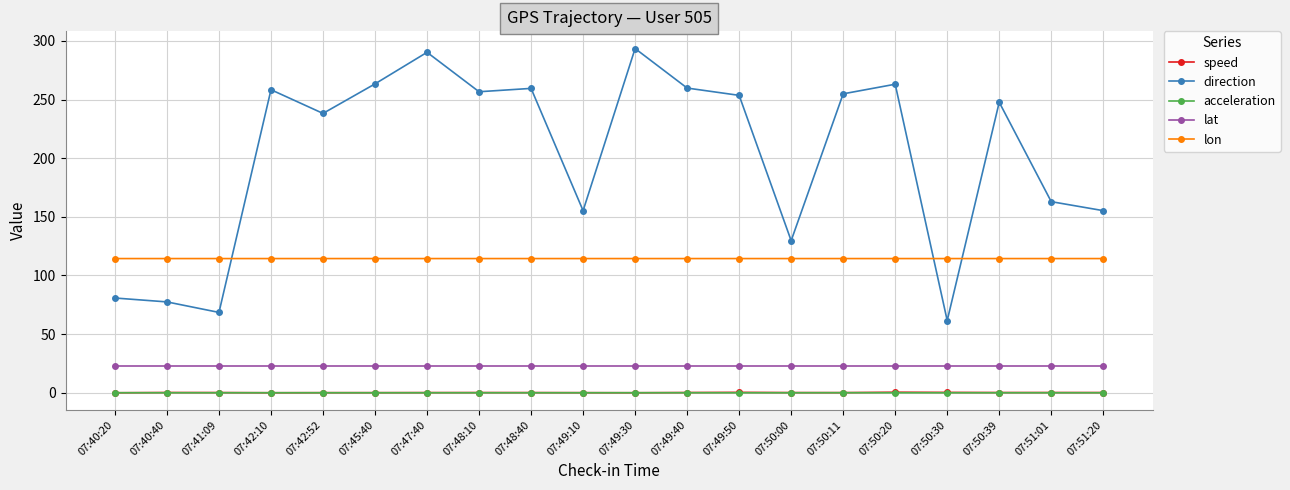

In lat, how many points are higher than both neighbors (excluding endpoints)?

4